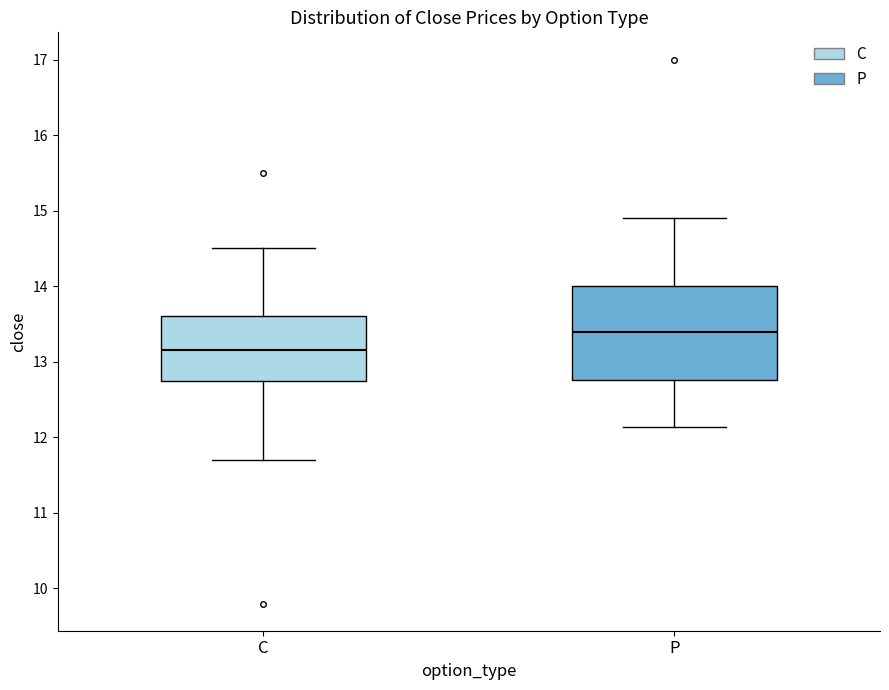

Which box's median line is the lowest?

C